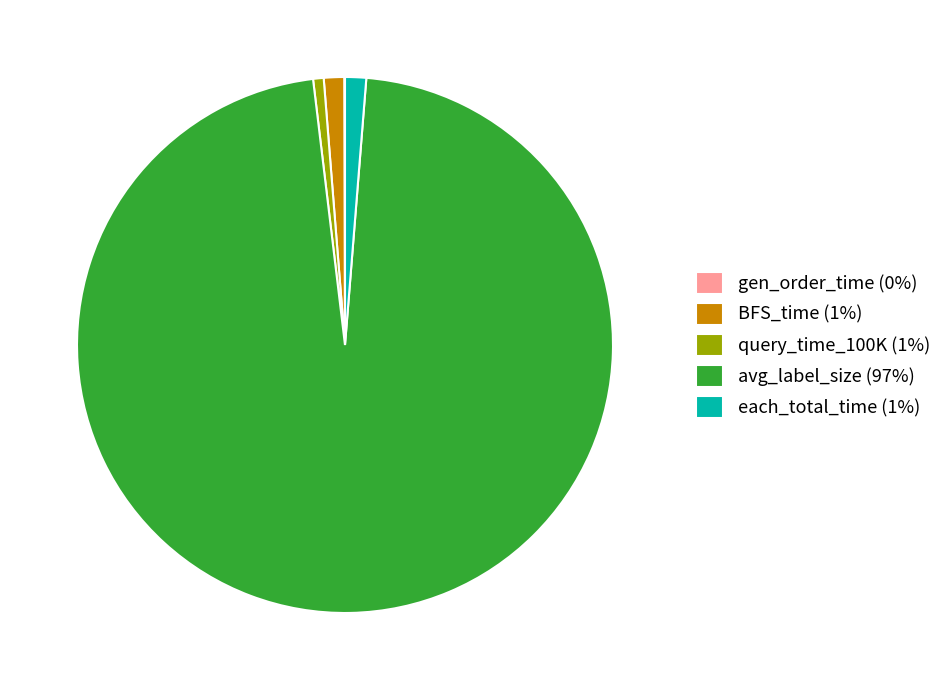

What is the majority slice?

avg_label_size